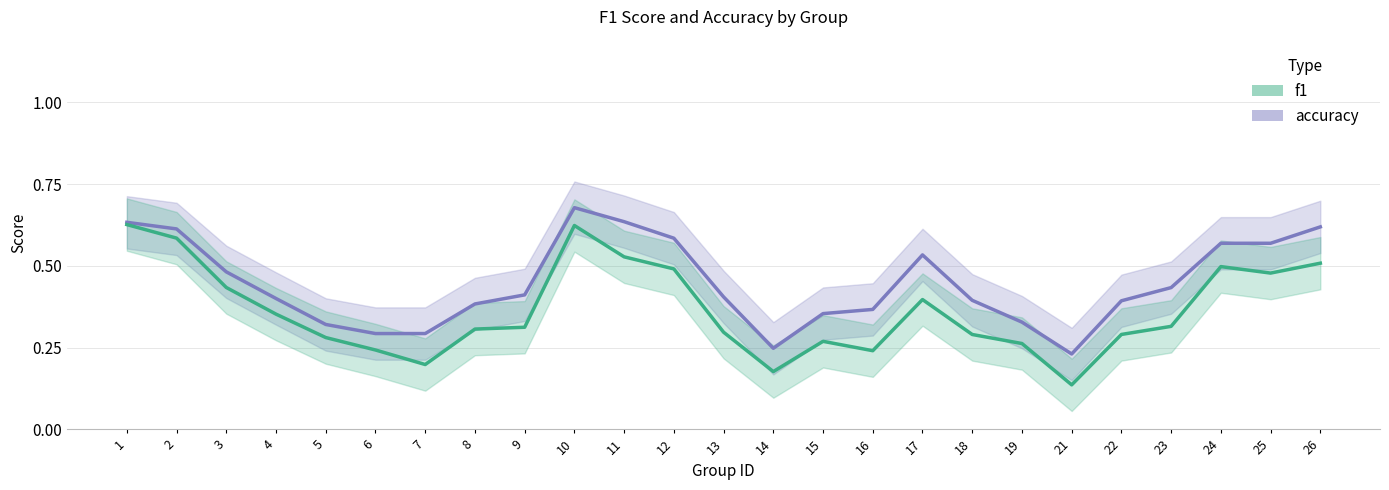

True or false: accuracy and f1 intersect in this chart.

False